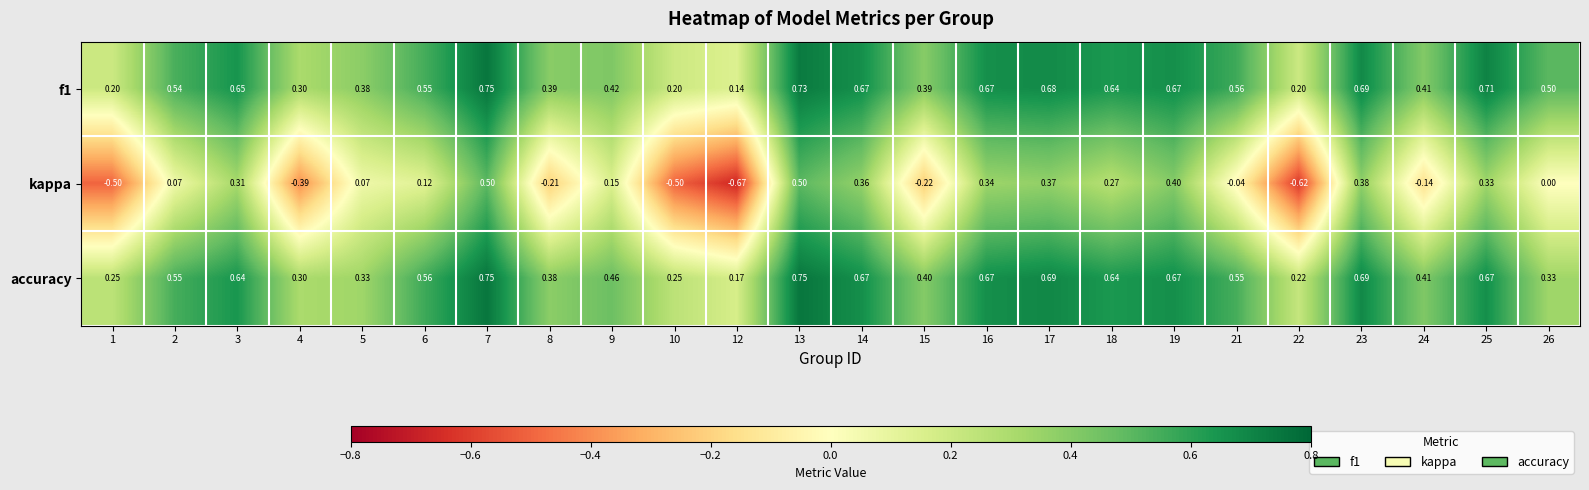

Which series has the widest spread of values?

kappa